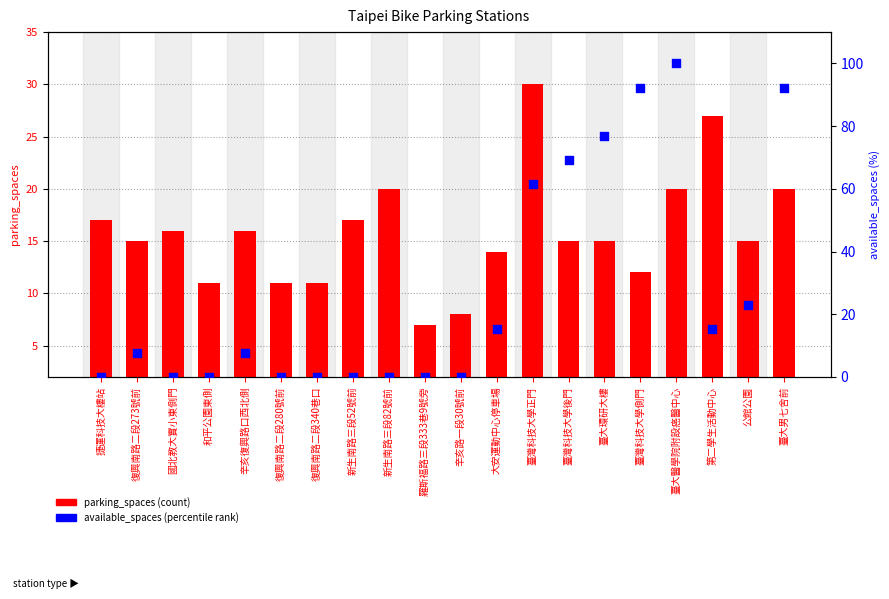

Which series has the largest total across all categories?

available_spaces %